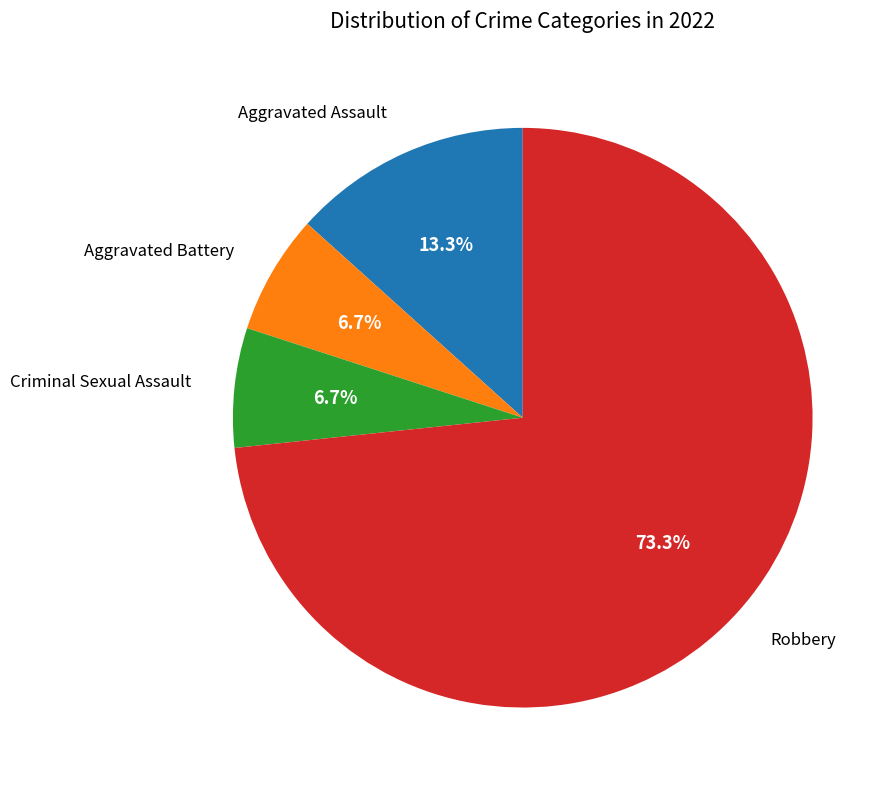

Is there a majority slice in this chart?

Yes